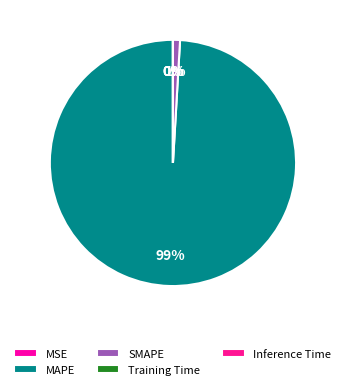

Is there a majority slice in this chart?

Yes